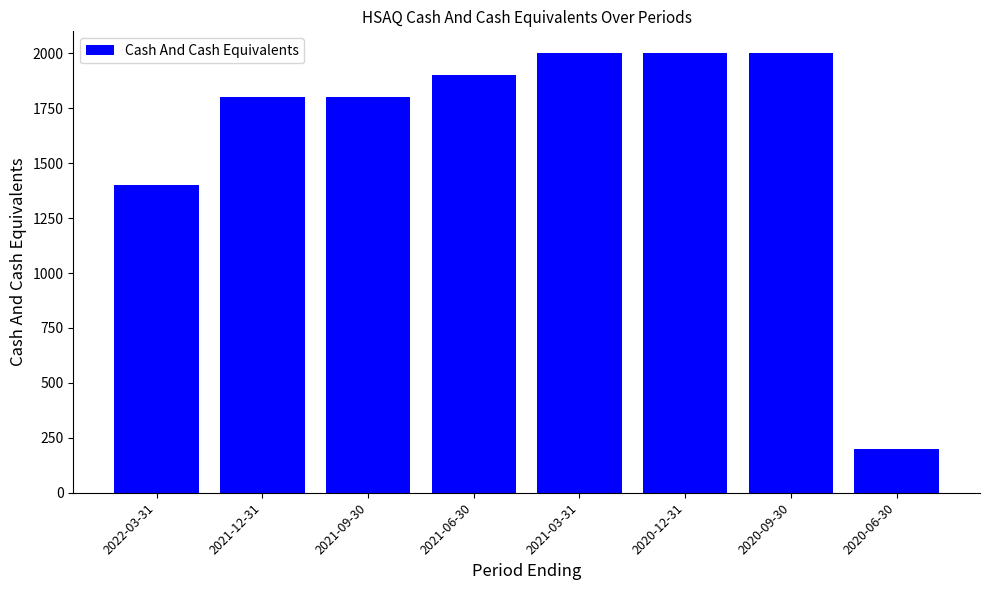

Does the chart contain any negative values?

No